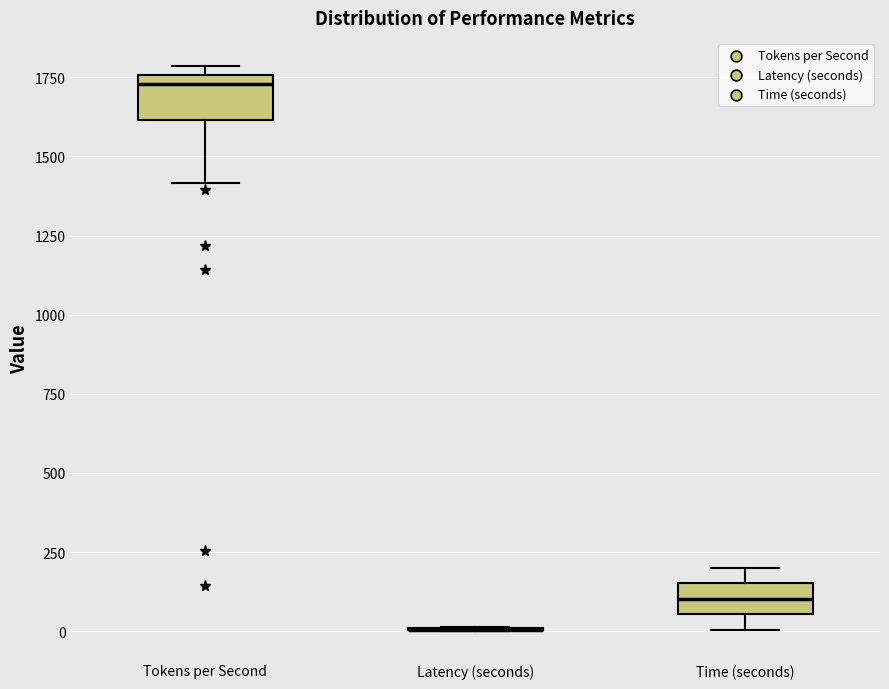

Reading left to right, read every box against the y-axis: the position of its median line, the range the box covers, and the ends of its whiskers. The values are not printed on the chart, so give them approximately, as read against the axis.

Tokens per Second: median 1750 (just below the box's upper edge), box 1600 to 1750, whiskers 1400 to 1800
Latency (seconds): box collapsed to a line at 0, whiskers 0 to 0
Time (seconds): median 100, box 50 to 150, whiskers 0 to 200